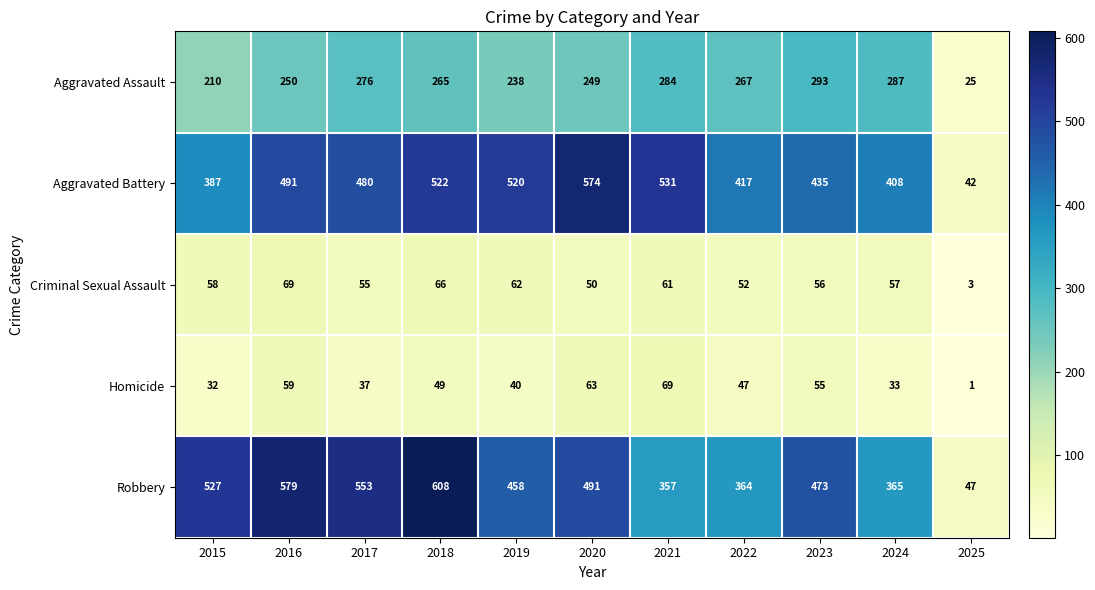

What is the spread (max minus min) of values at 2024?

375